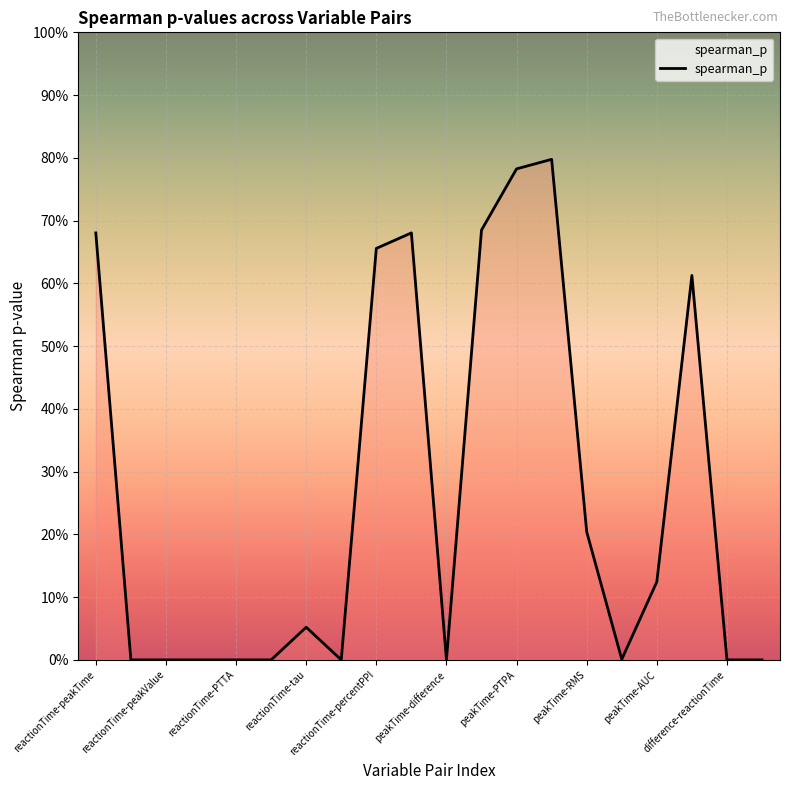

Does the chart display data point markers on the line(s)?

No